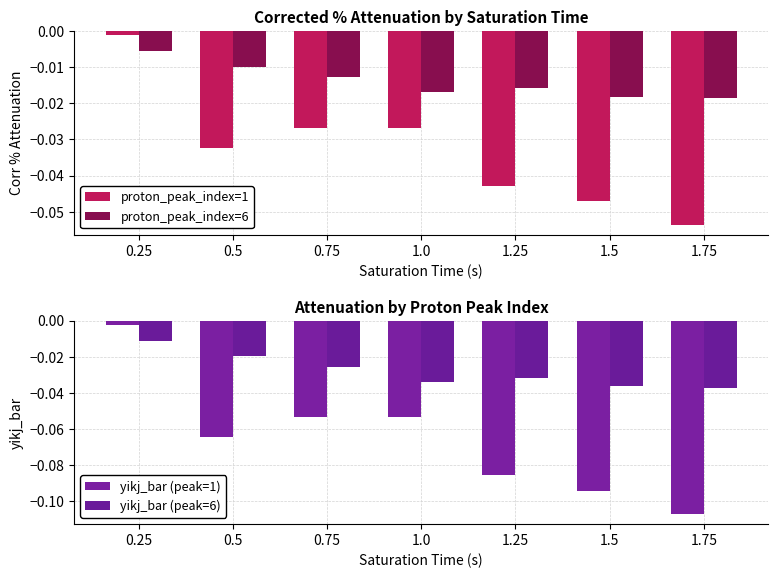

Reading left to right, list all the values displayed in this chart.

proton_peak_index=1: -0.0	-0.0	-0.0	-0.0	-0.0	-0.0	-0.1
proton_peak_index=6: -0.0	-0.0	-0.0	-0.0	-0.0	-0.0	-0.0
yikj_bar (peak=1): -0.0	-0.1	-0.1	-0.1	-0.1	-0.1	-0.1
yikj_bar (peak=6): -0.0	-0.0	-0.0	-0.0	-0.0	-0.0	-0.0